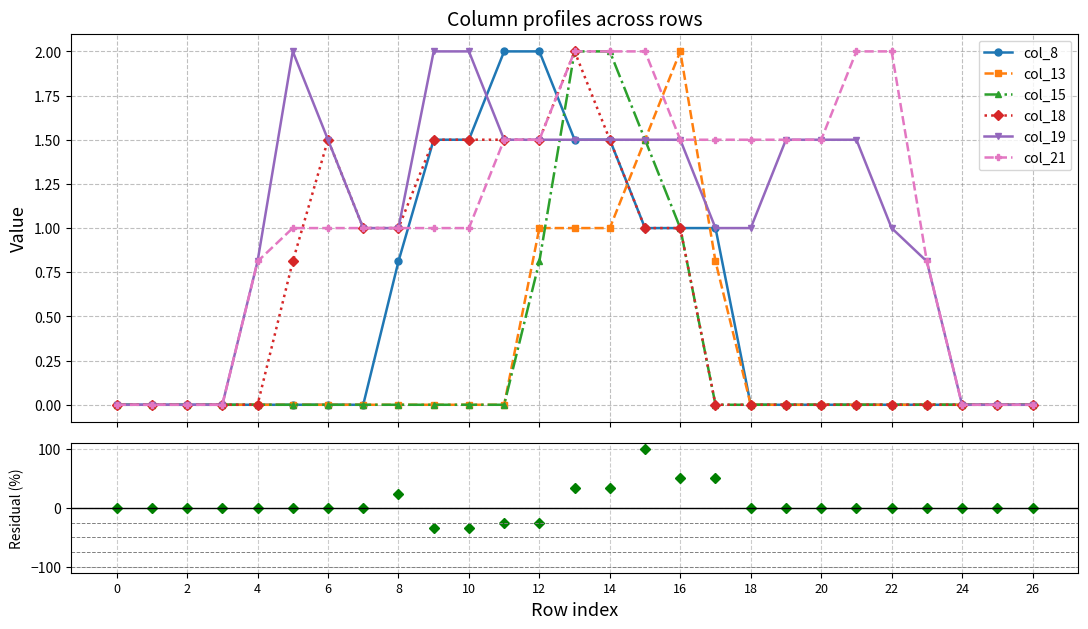

True or false: col_19 has more than 1 points higher than both neighbors.

False